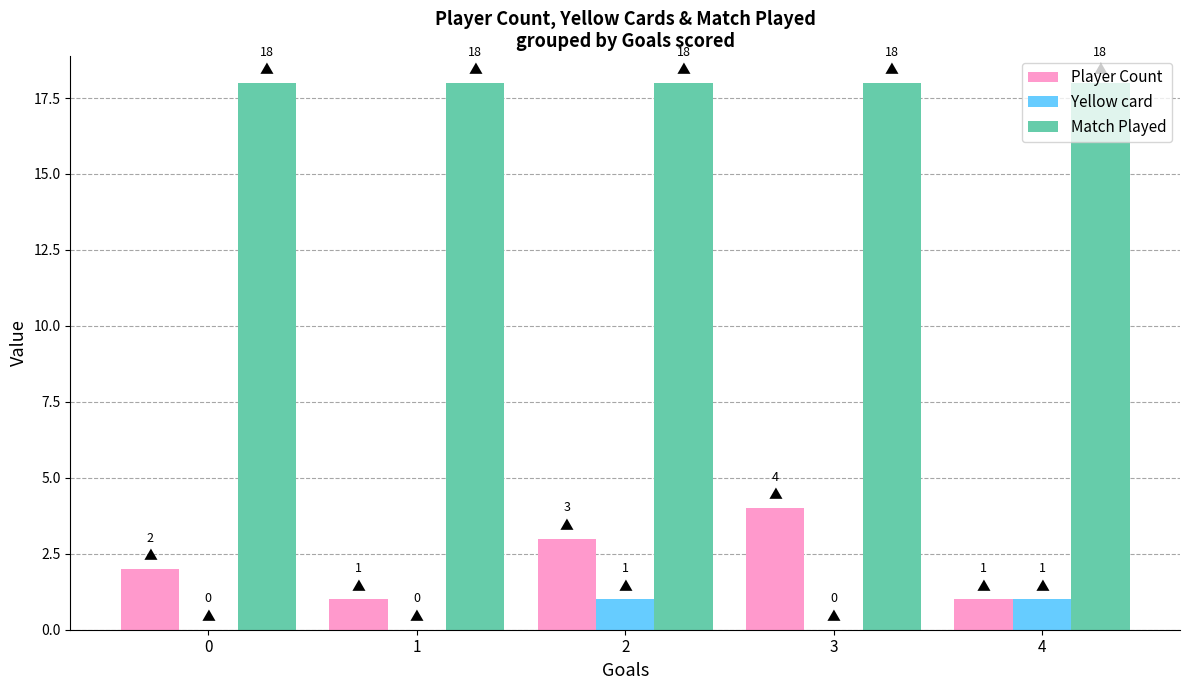

Which series has the largest total across all categories?

Match Played